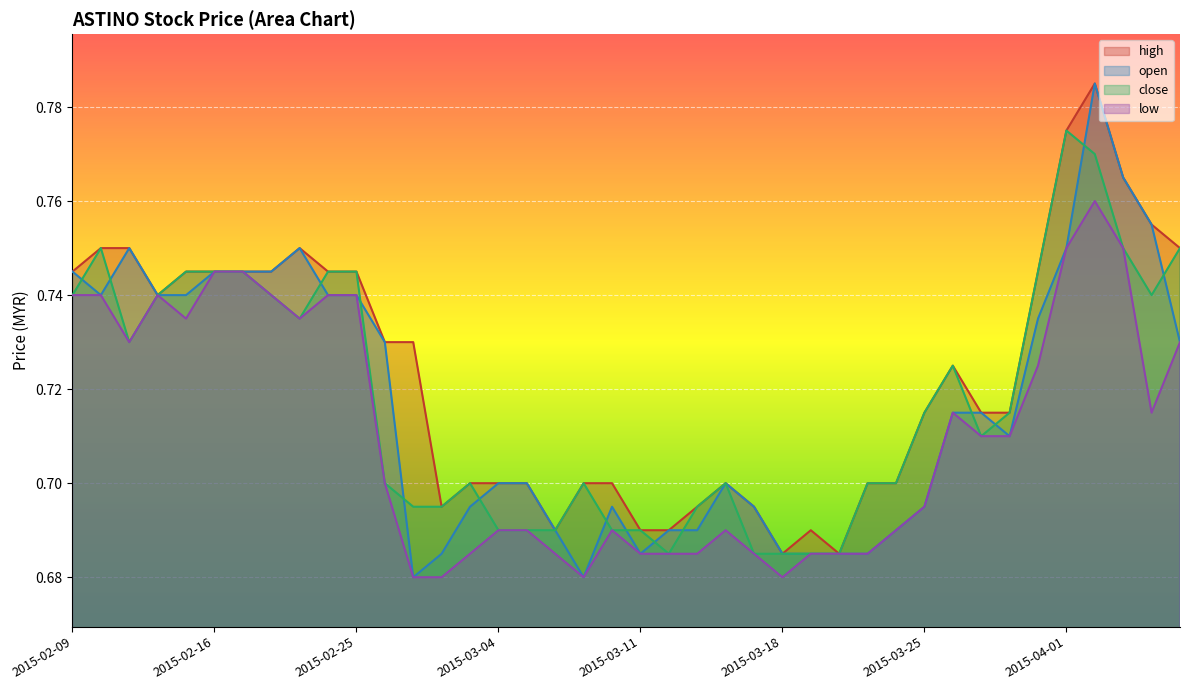

What is the smallest value displayed?

0.7